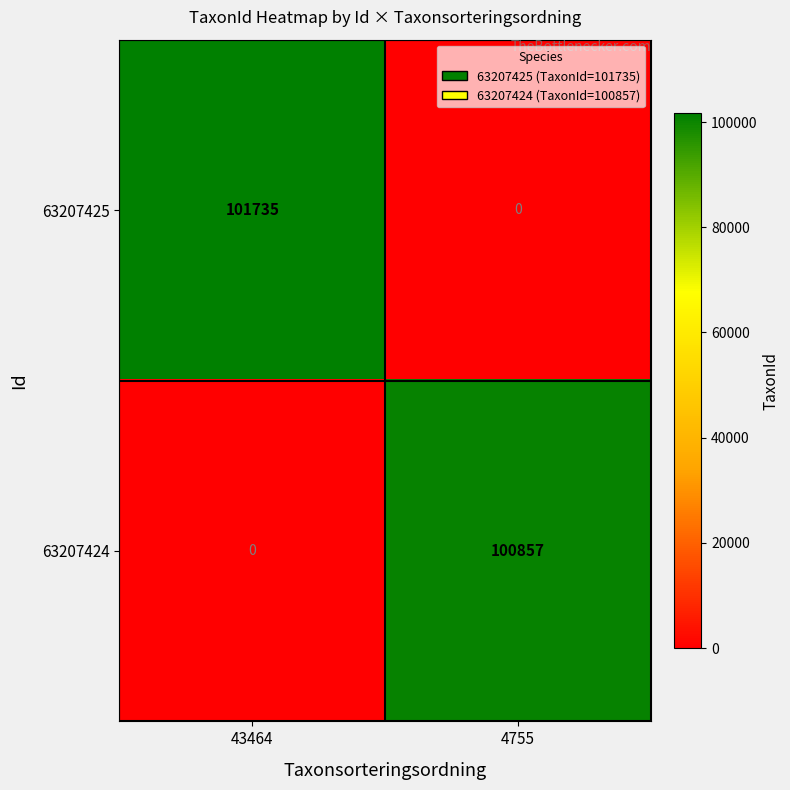

Which series has the largest total across all categories?

63207425